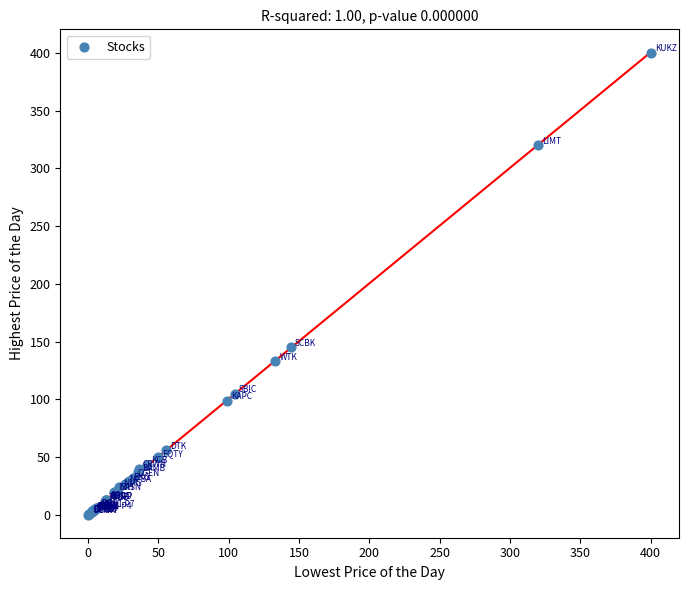

What Y value in the scatter plot is closest to 200?

145.0